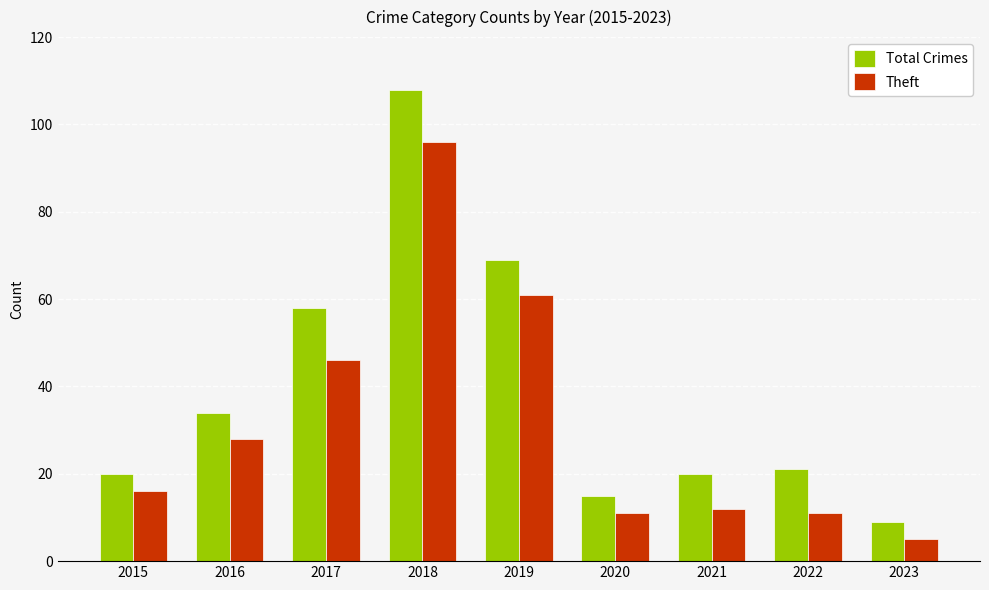

At which label is Total Crimes closest to 58?

2017